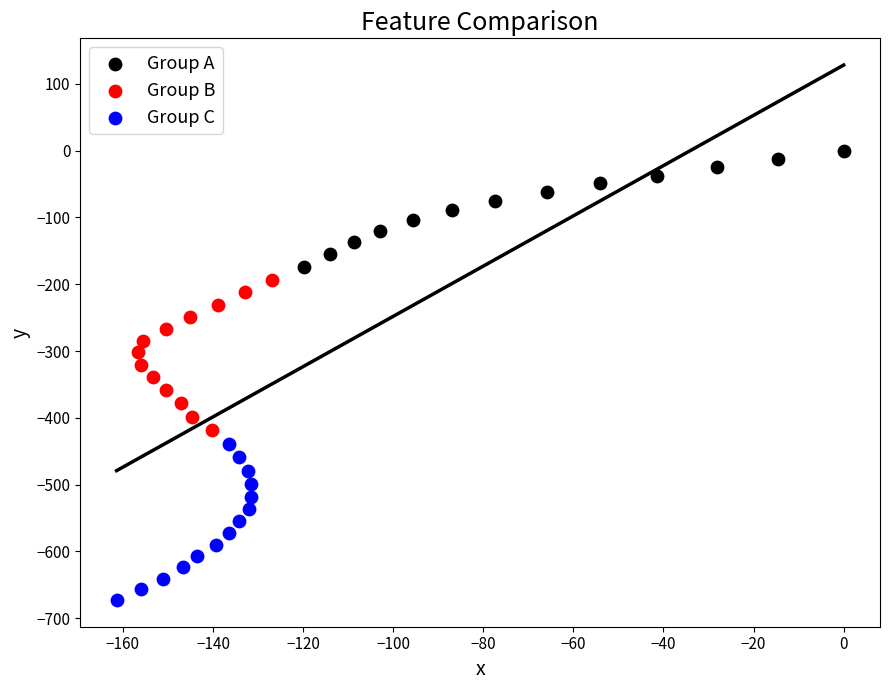

Which series has the largest Y range (max minus min)?

Group C